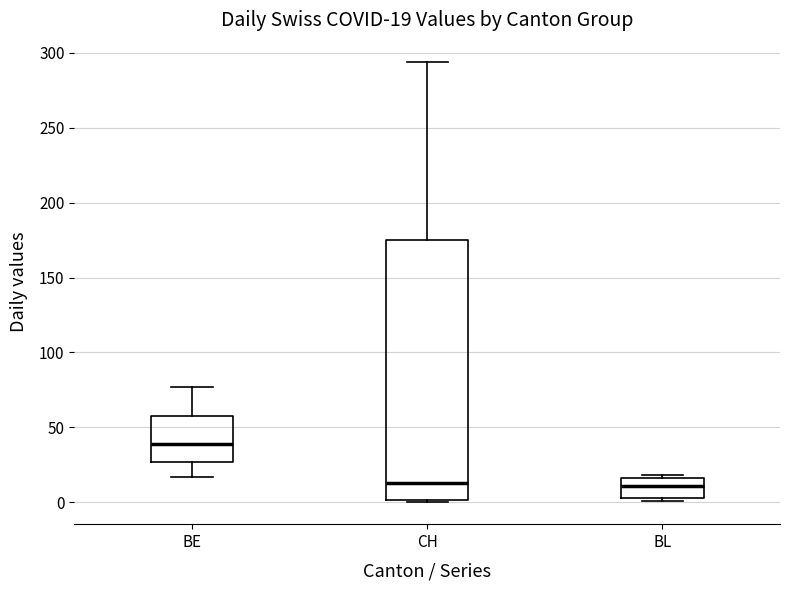

Which box has the highest median line?

BE